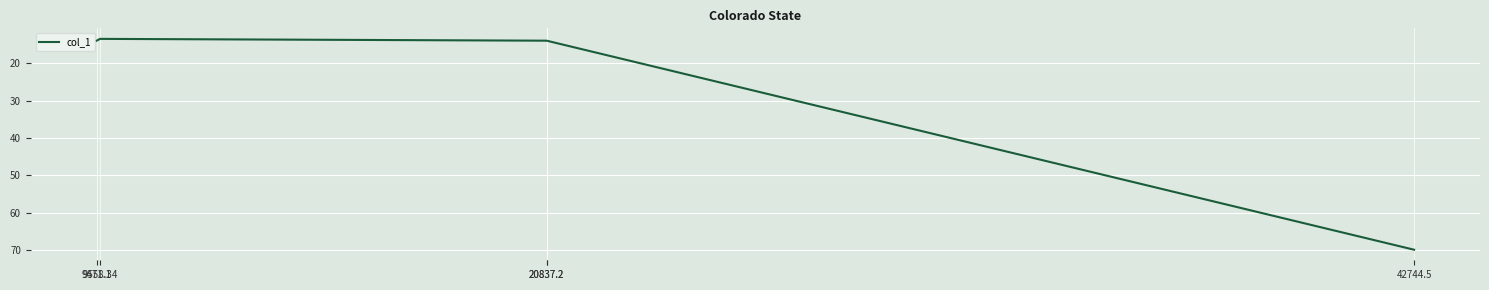

Reading left to right, what are all the values shown in this chart?

14.0	13.5	14.0	14.0	69.8